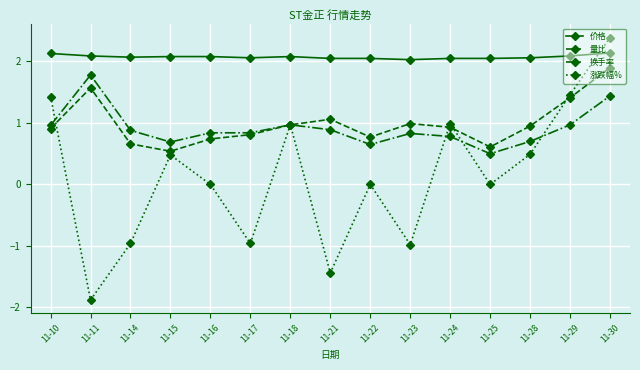

What is the approximate value of 价格 at 11-30?

2.1